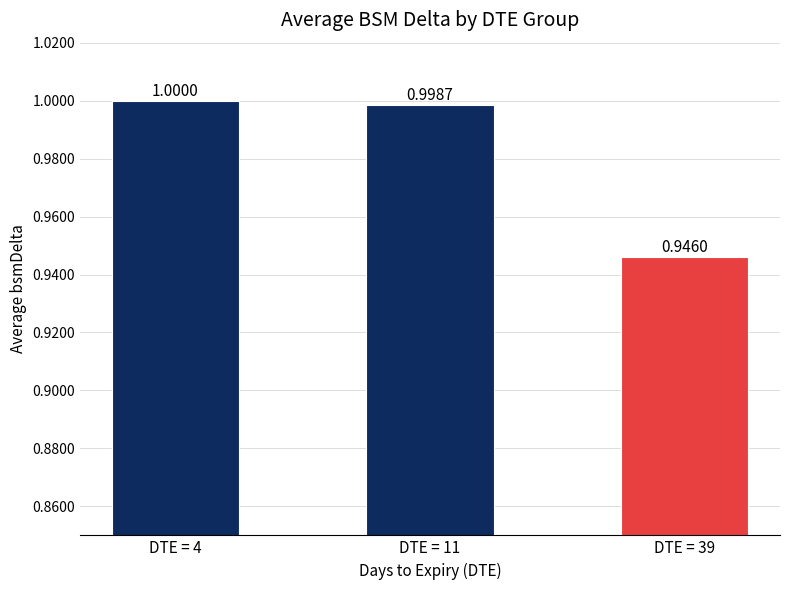

What is the sum of the values at DTE = 4 and DTE = 11?

2.0